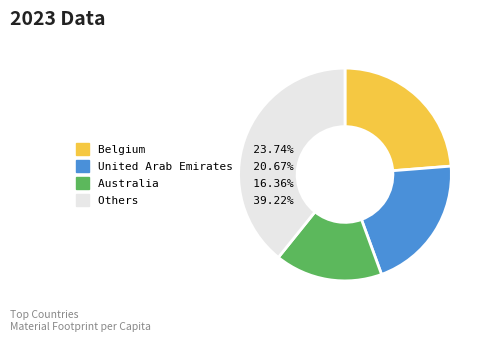

Does any single category account for the majority?

No